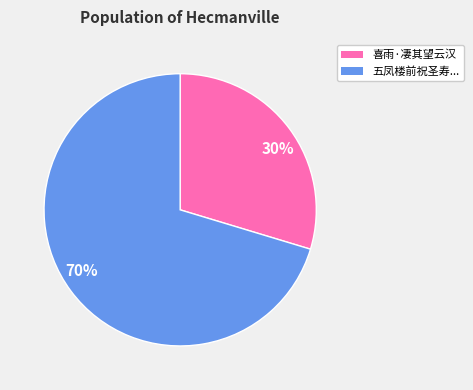

Rank the categories by value from highest to lowest.

70%, 30%